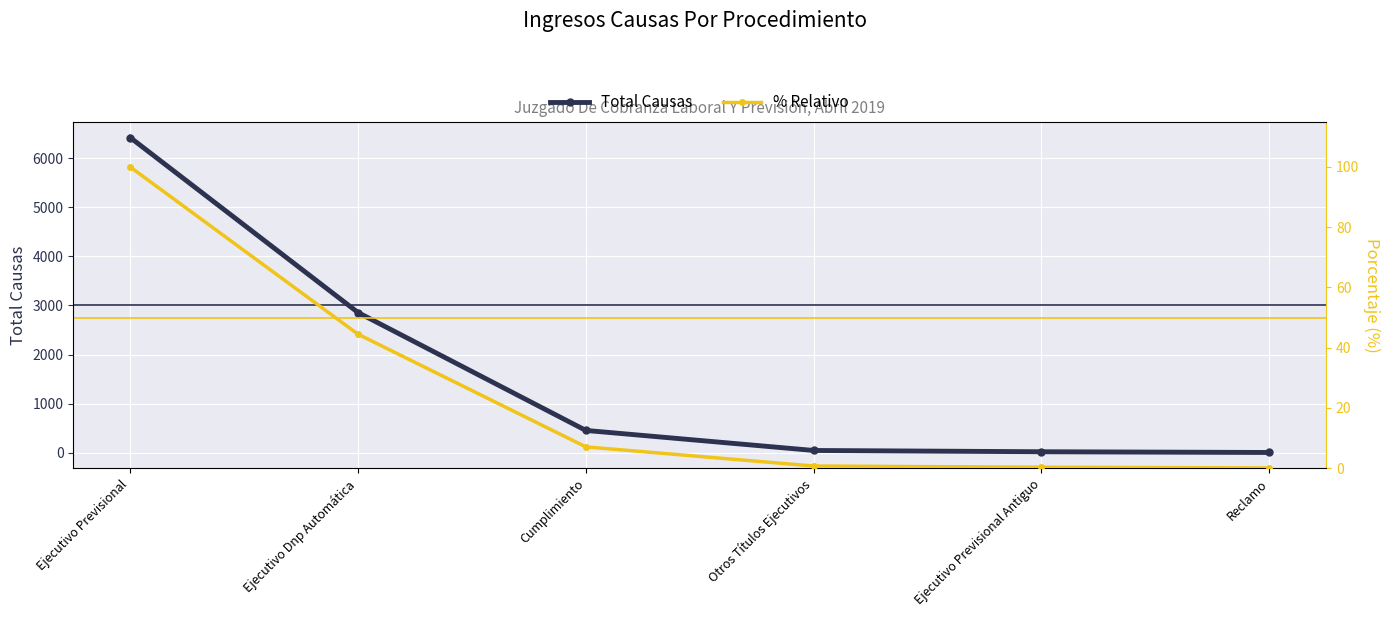

True or false: Total Causas has a value of 30.9 at Ejecutivo Previsional Antiguo.

False